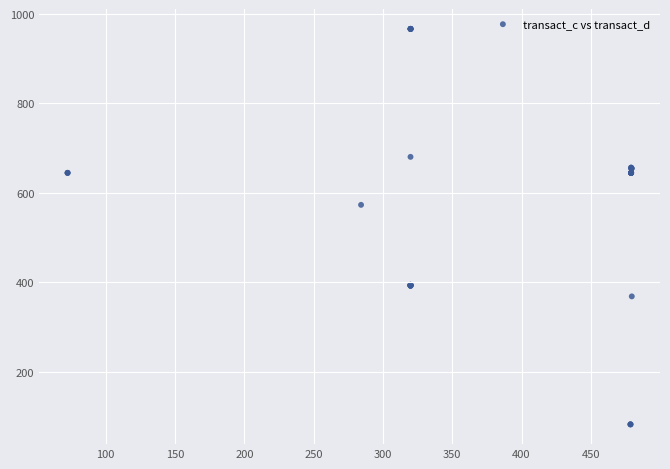

What Y value in the scatter plot is closest to 524?

573.2